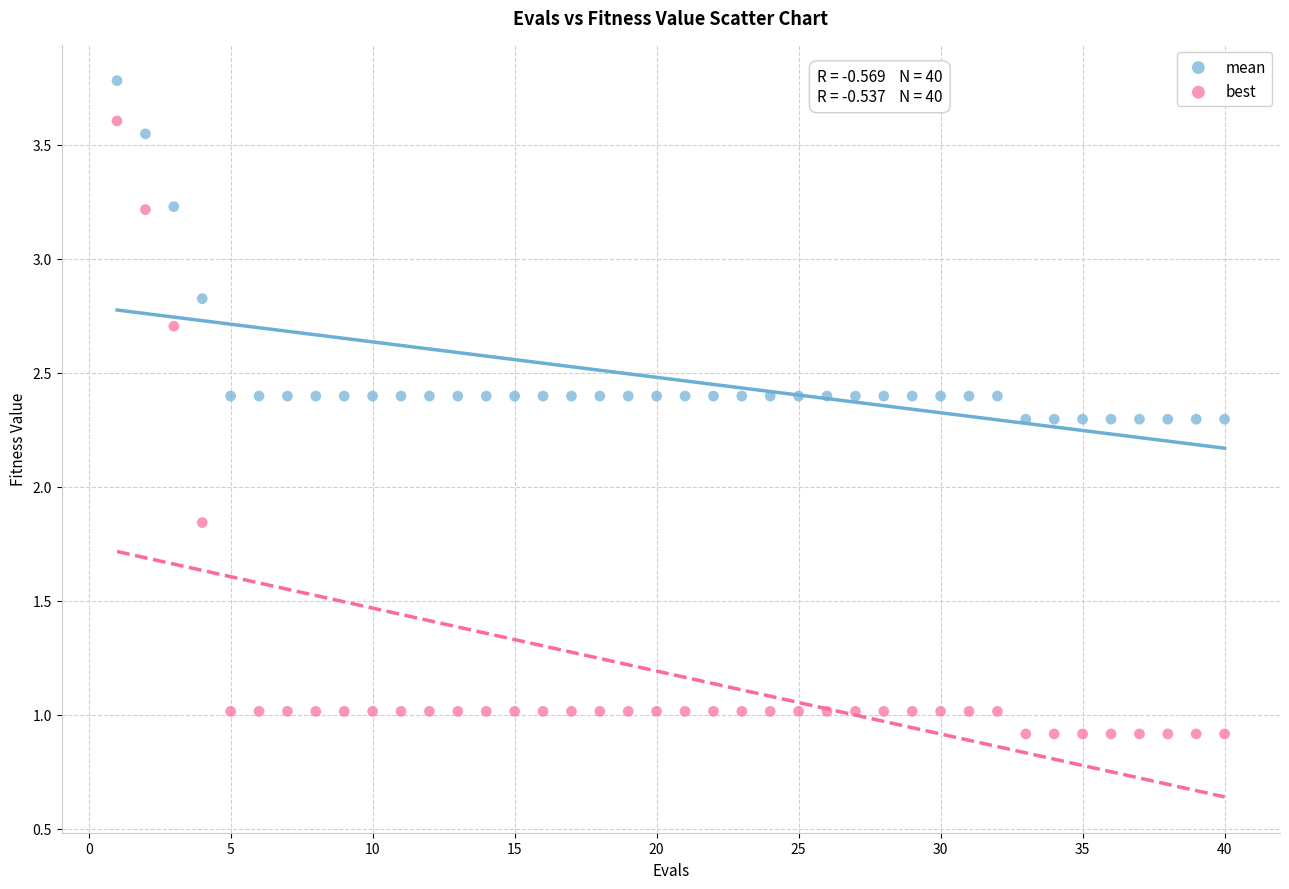

What are all the series names shown in the legend?

mean, best